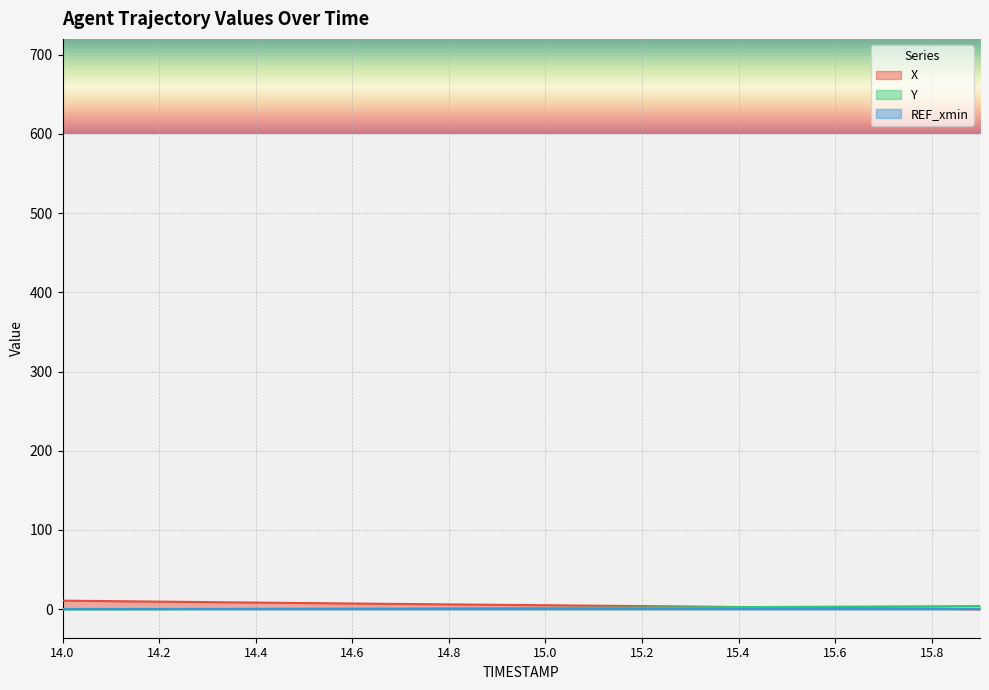

Which series has the widest spread of values?

X